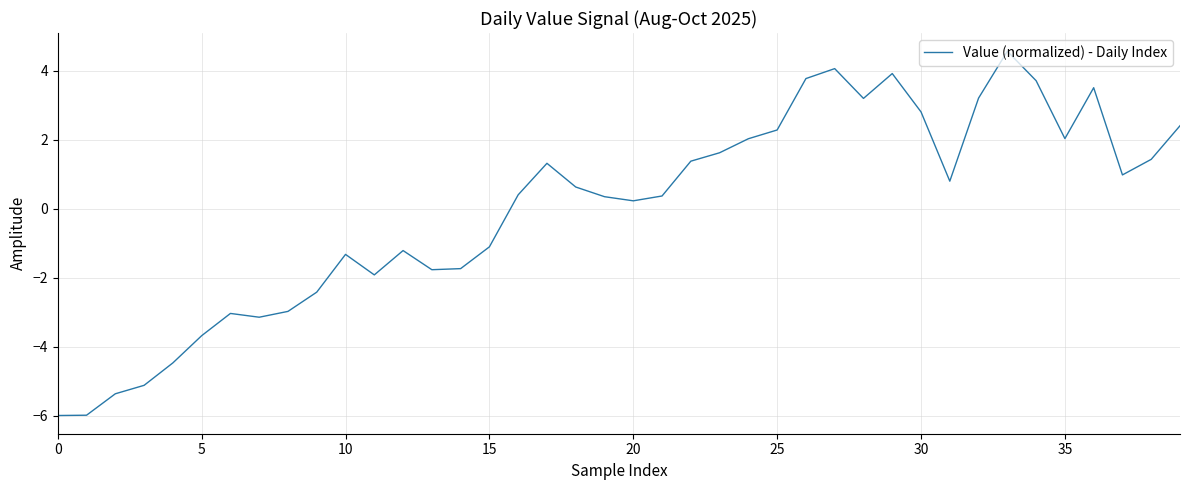

What is the maximum value shown in the chart?

4.6